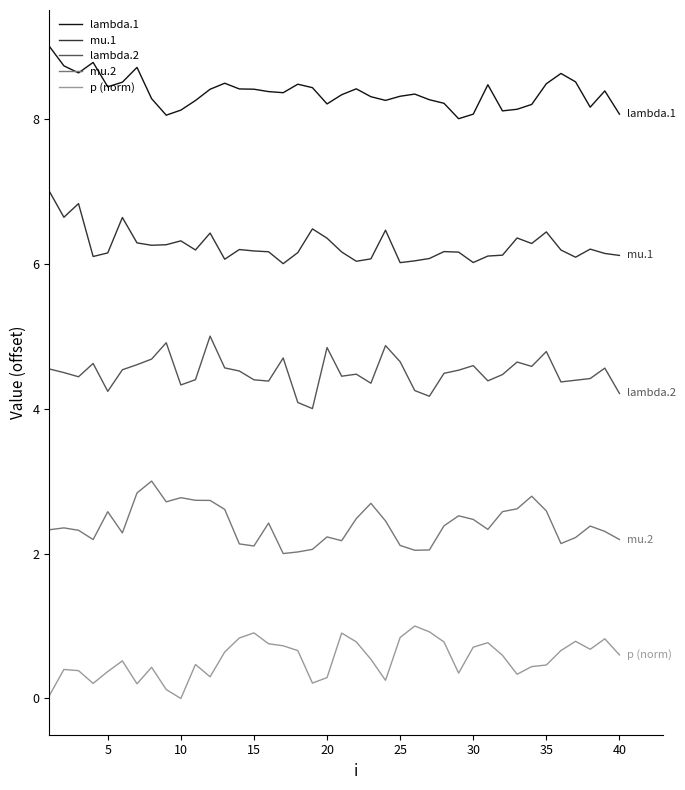

At how many categories does at least one series exceed 3?

40